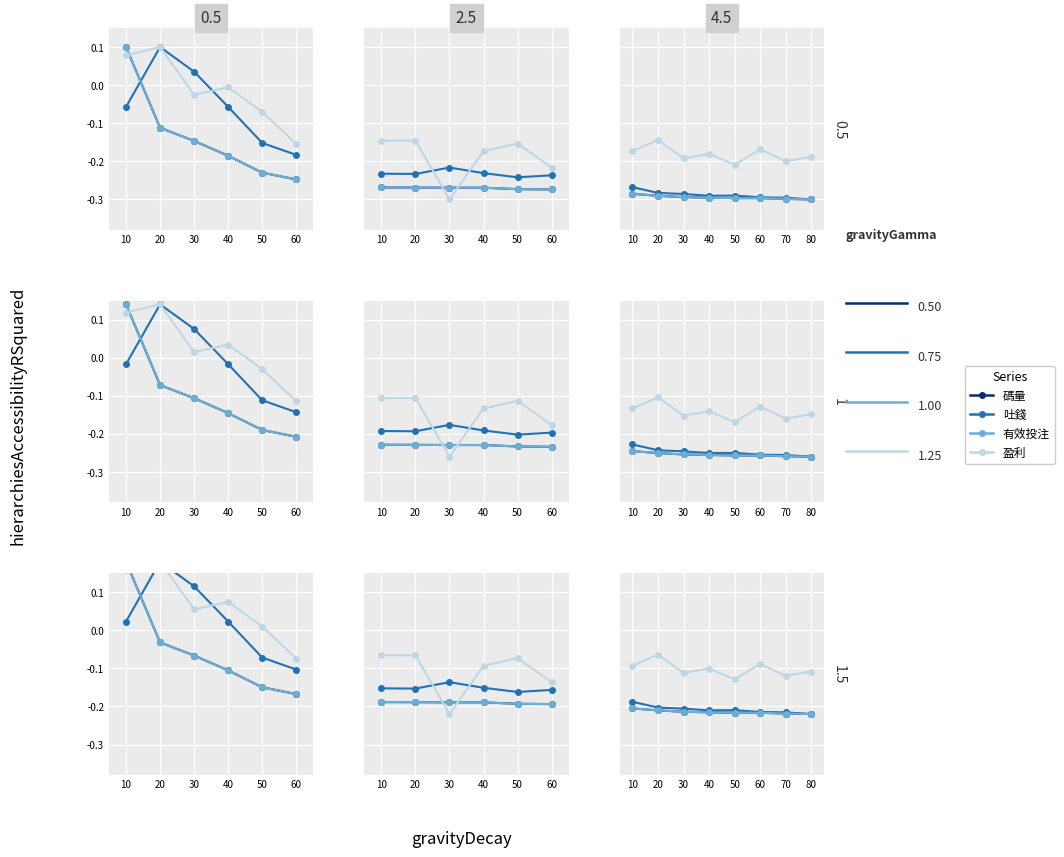

The 有效投注 series shows -0.1 at 70. True or false?

False